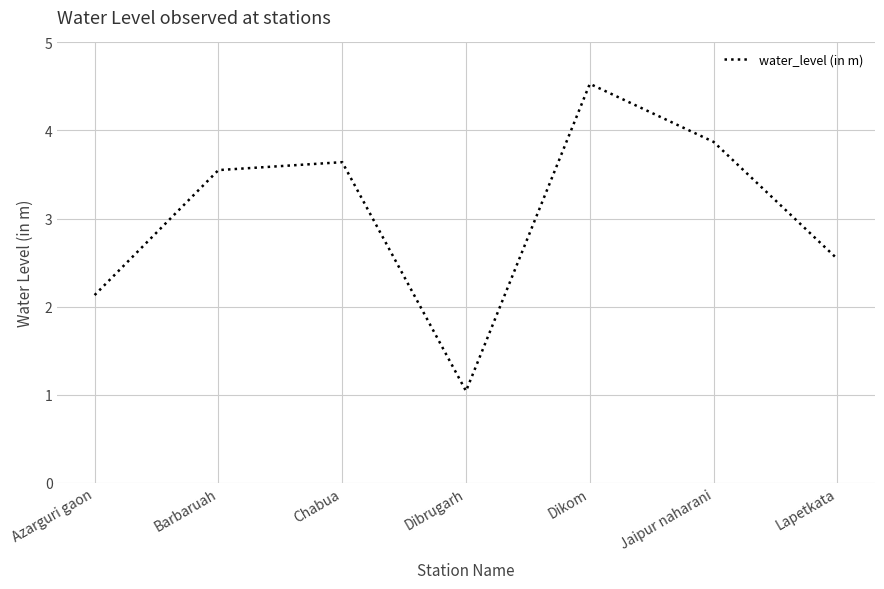

Which category has the lowest value across all series?

Dibrugarh